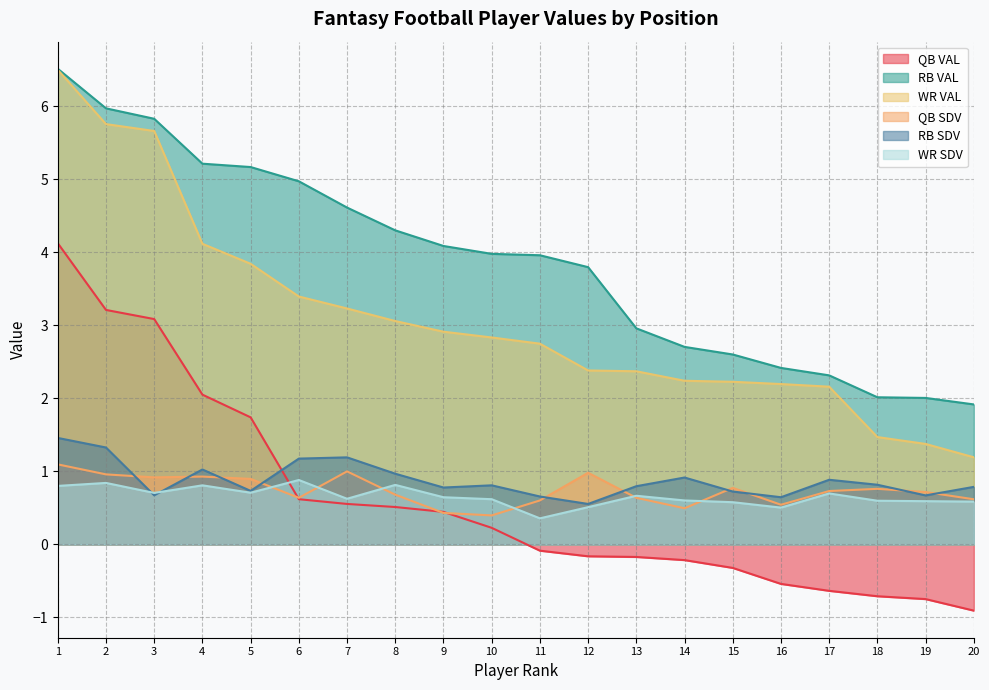

At which category is the sum across all series the highest?

1